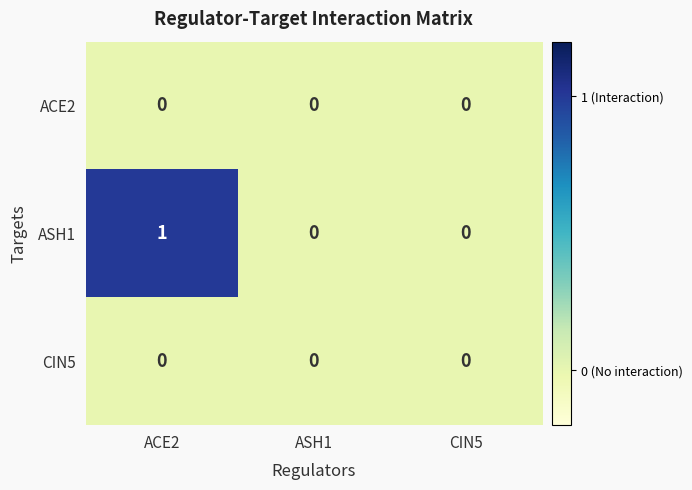

At which label is CIN5 closest to 0?

ACE2